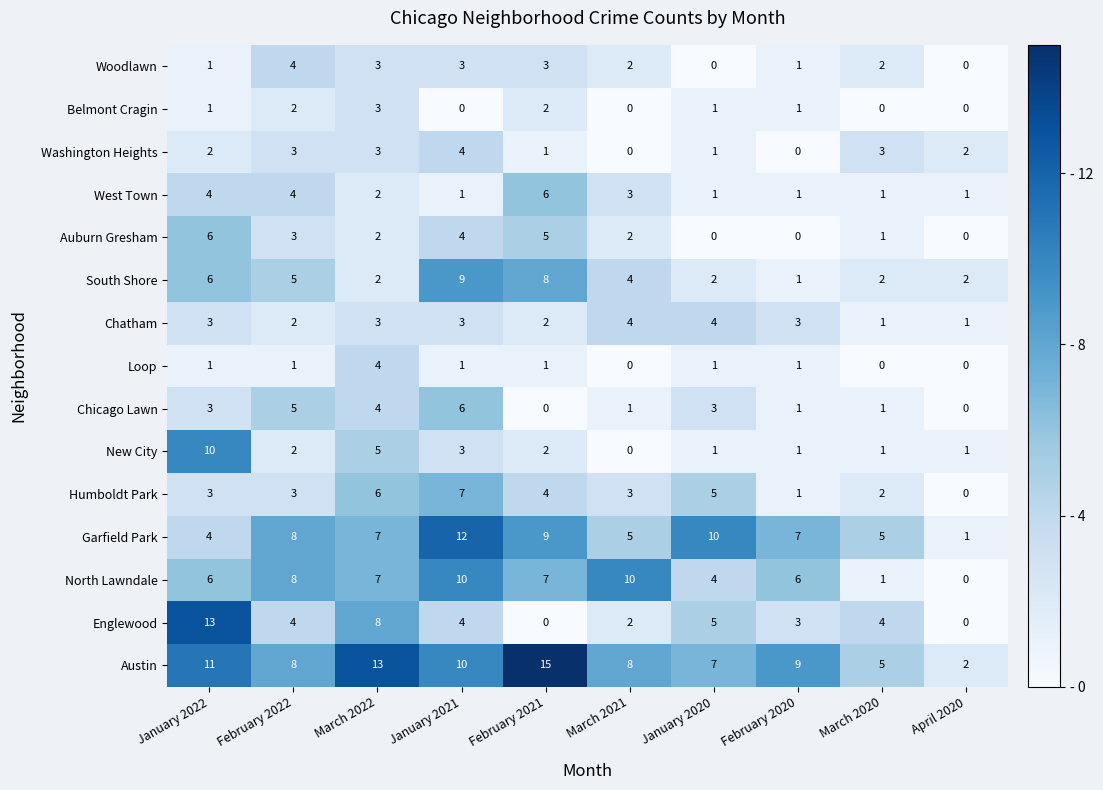

What is the sum of the Auburn Gresham values at February 2021 and April 2020?

5